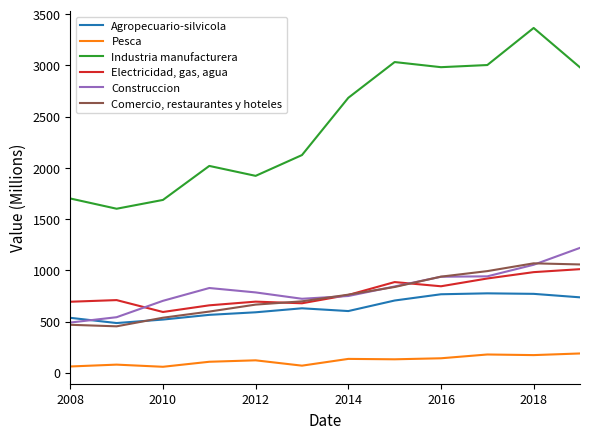

What is the sum of all Comercio, restaurantes y hoteles values?

9071